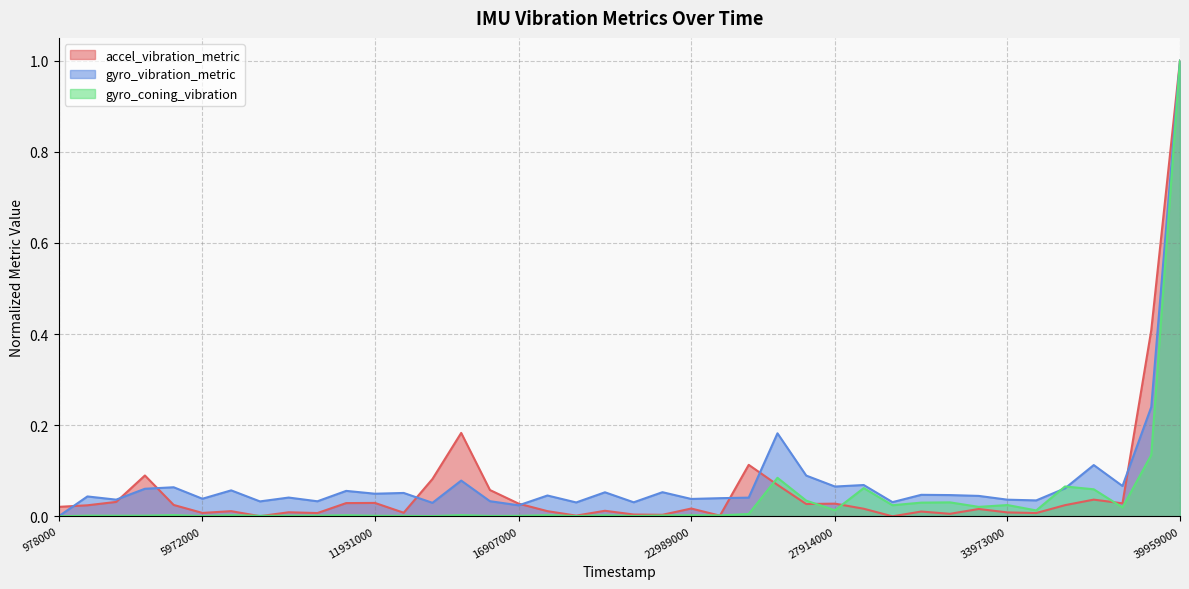

How many times do gyro_vibration_metric and gyro_coning_vibration cross each other?

2